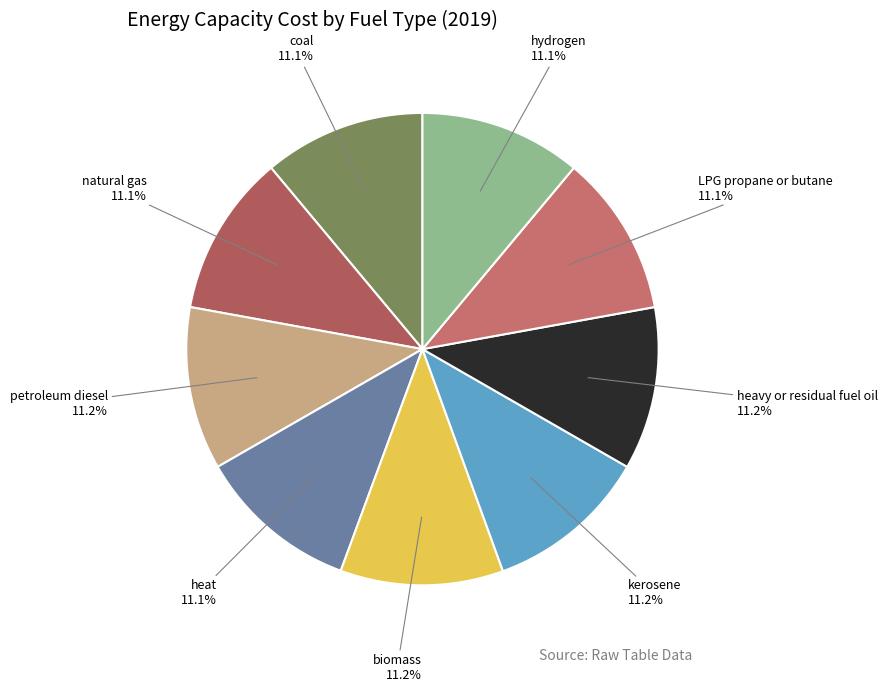

What portion of the pie excludes natural gas?

88.9%